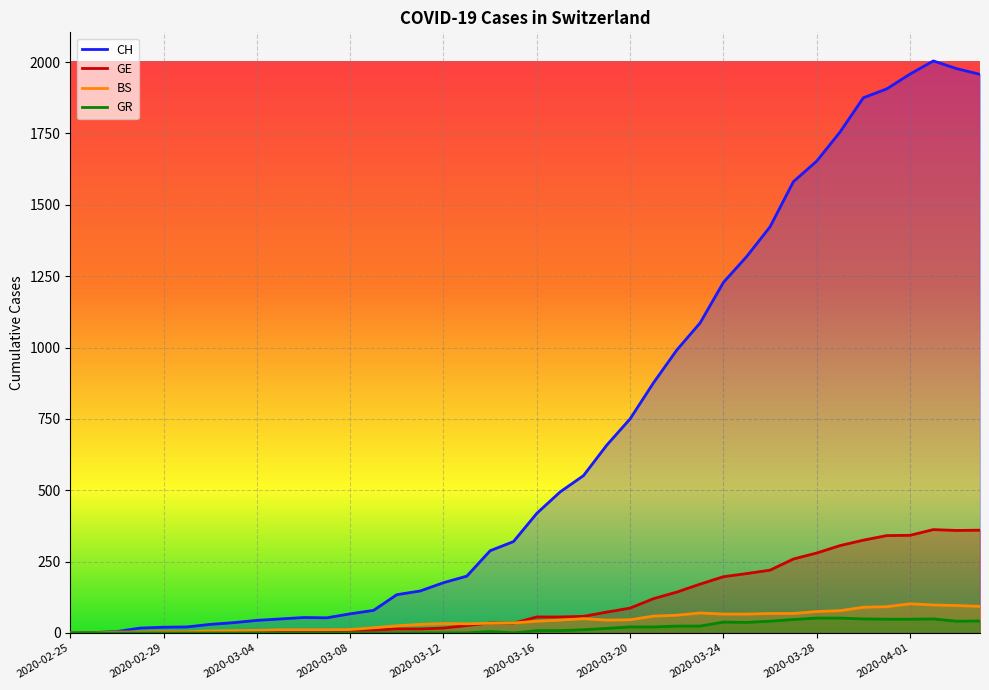

What is the difference between the BS values at 2020-03-16 and 2020-02-29?

37